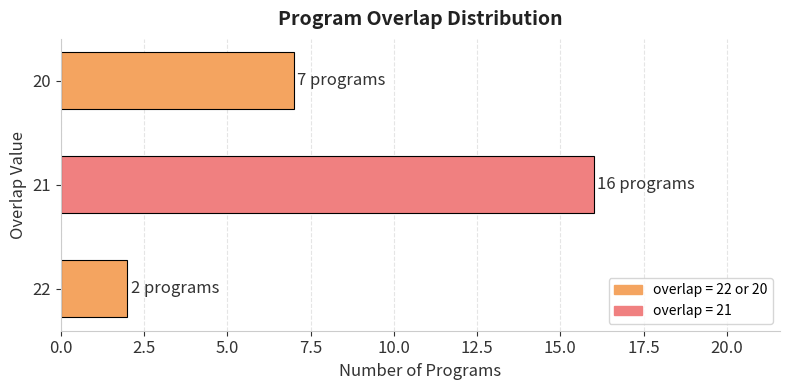

What is the change in value from 22 to 21?

+14